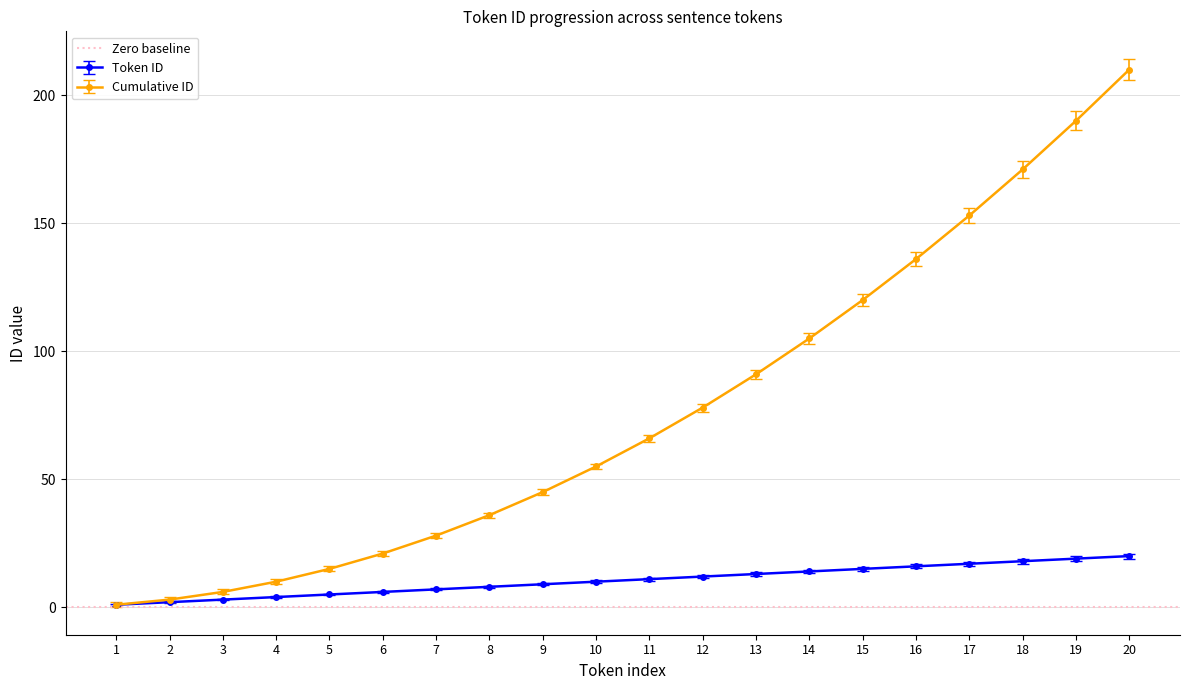

At which label is Token ID closest to 10?

10